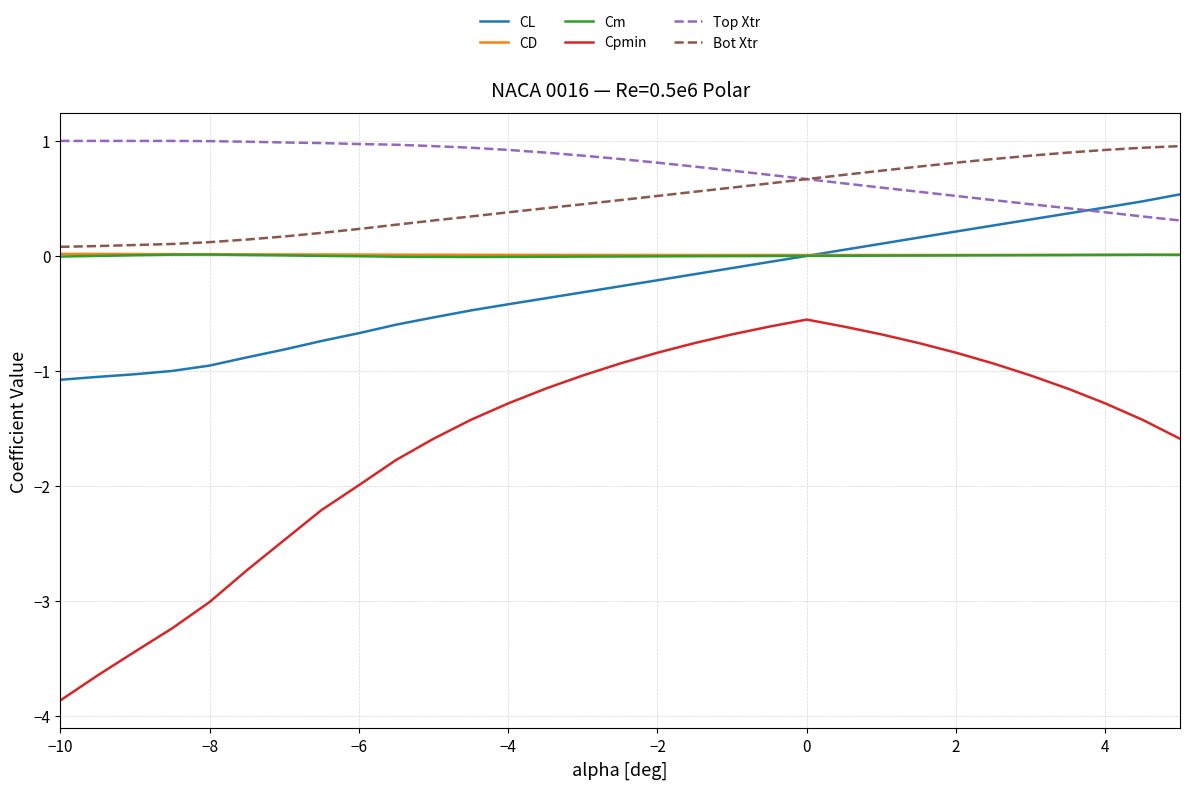

True or false: Top Xtr and Cm intersect in this chart.

False